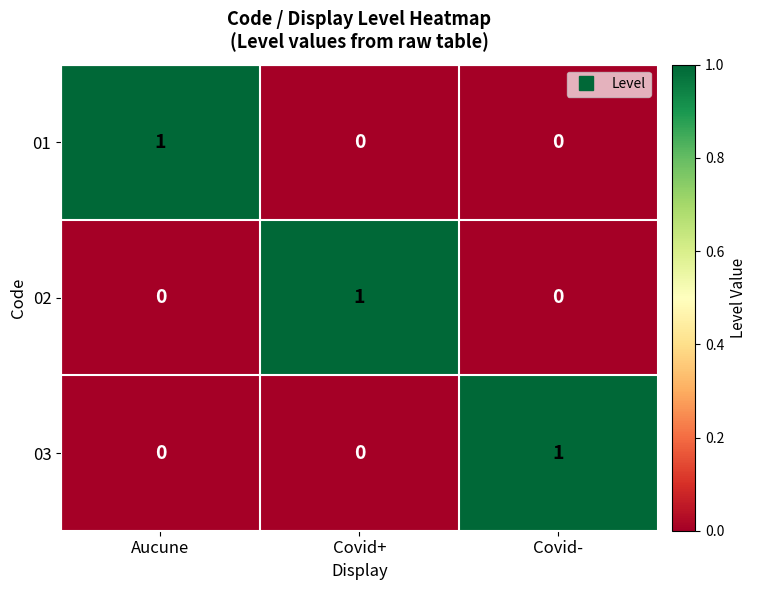

What is the spread (max minus min) of values at Aucune?

1